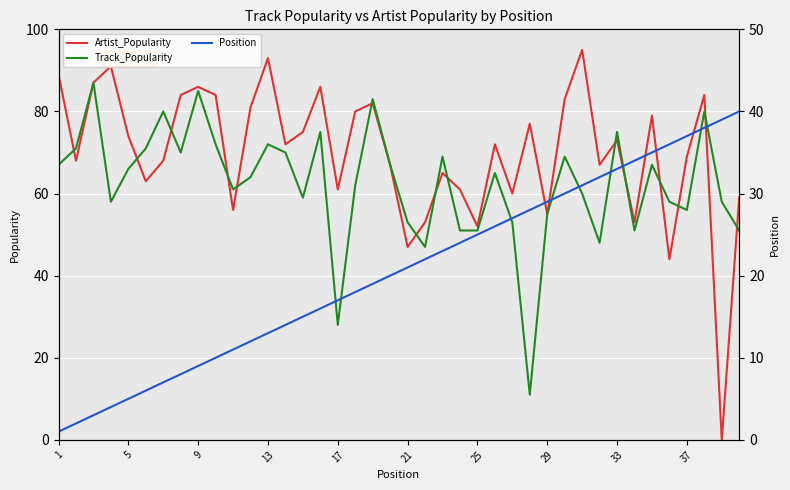

What is the minimum value for Track_Popularity?

11